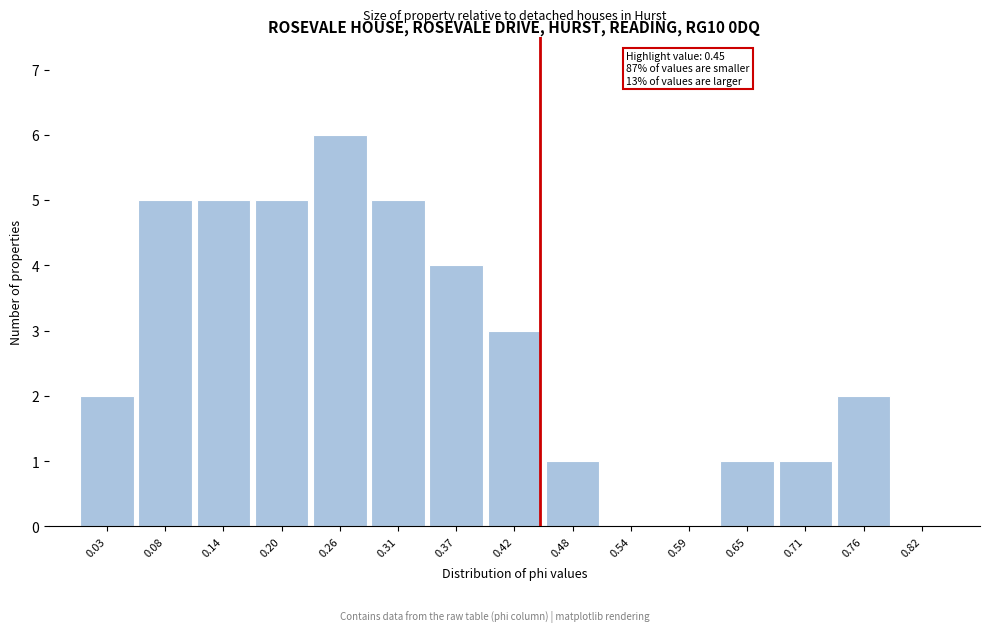

Which range on the x-axis has the tallest bar?

0.23 to 0.28